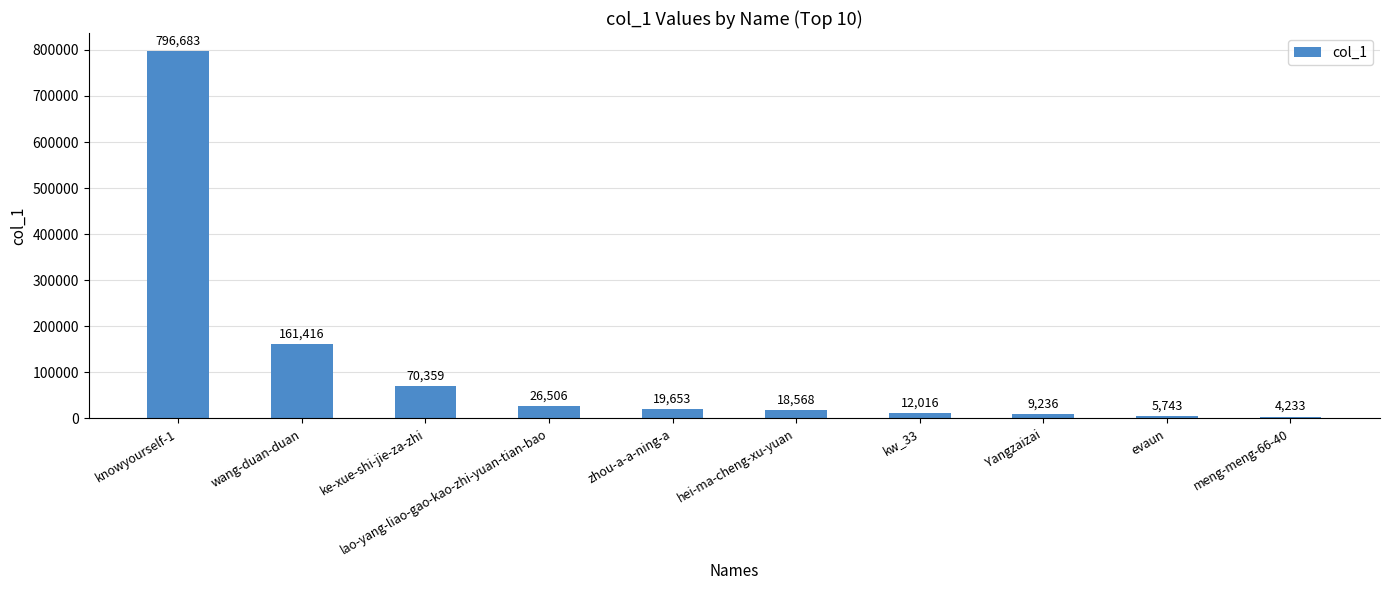

Reading left to right, transcribe all the data shown in this chart.

knowyourself-1=796683	wang-duan-duan=161416	ke-xue-shi-jie-za-zhi=70359	lao-yang-liao-gao-kao-zhi-yuan-tian-bao=26506	zhou-a-a-ning-a=19653	hei-ma-cheng-xu-yuan=18568	kw_33=12016	Yangzaizai=9236	evaun=5743	meng-meng-66-40=4233